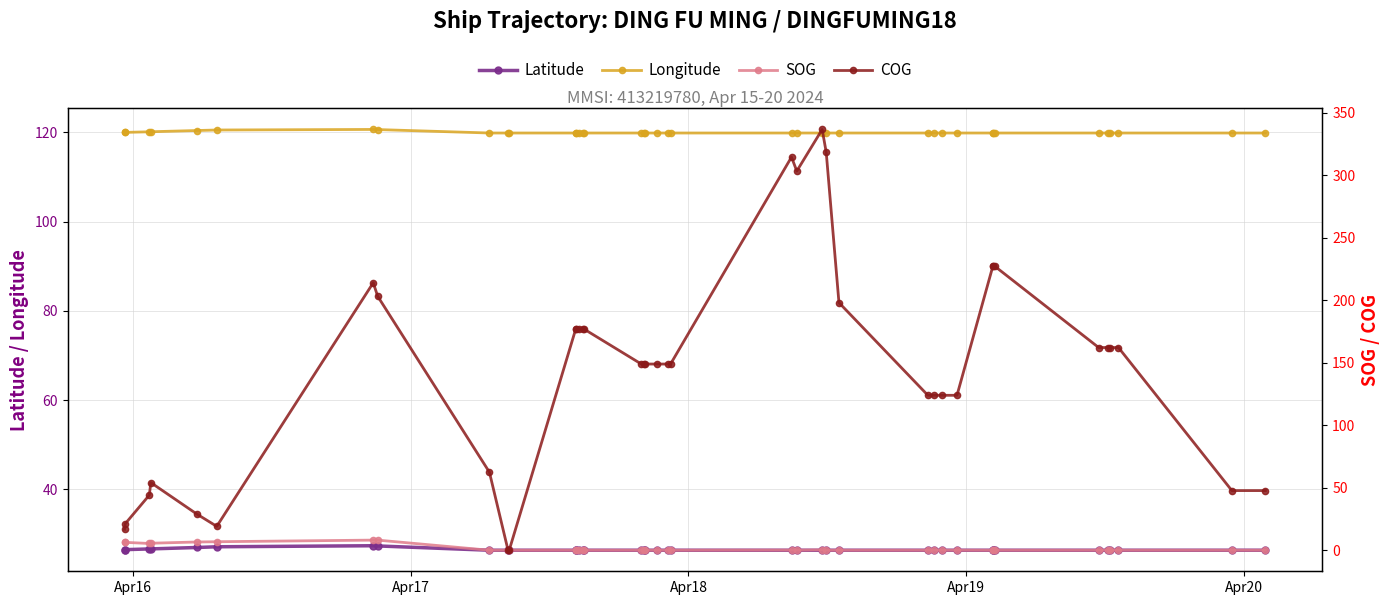

True or false: Latitude has more than 2 interior local peaks.

True